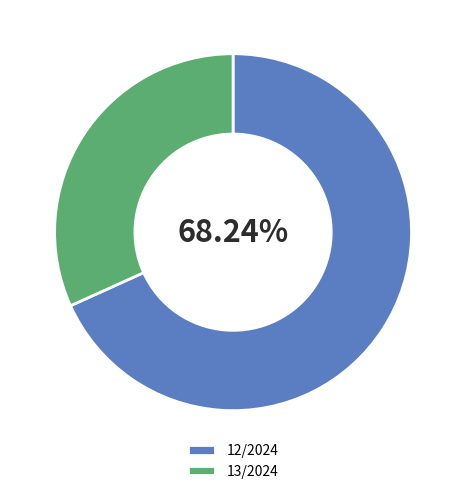

What is the largest slice in the pie chart?

12/2024